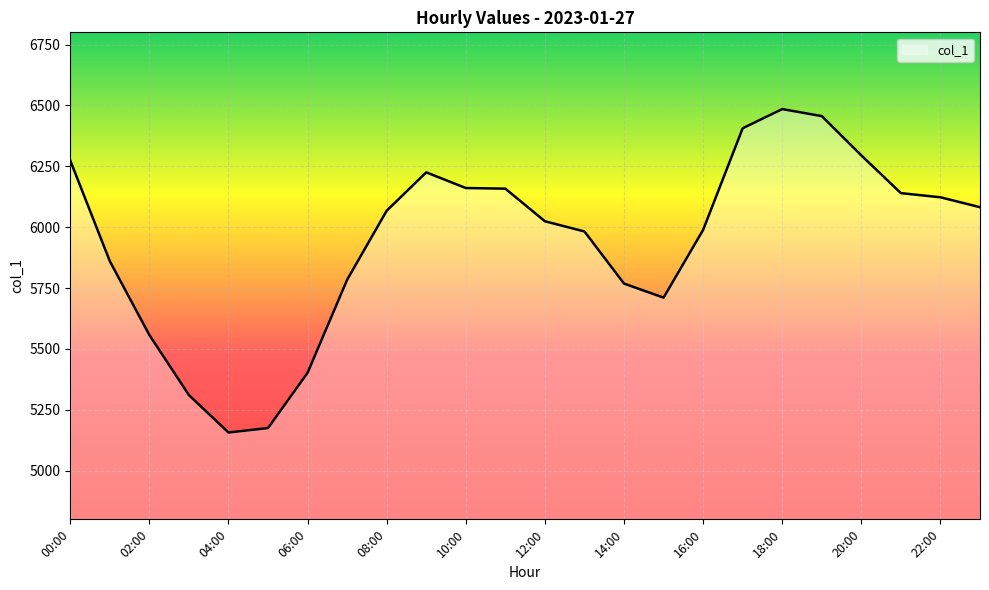

What is the greatest value displayed?

6484.8